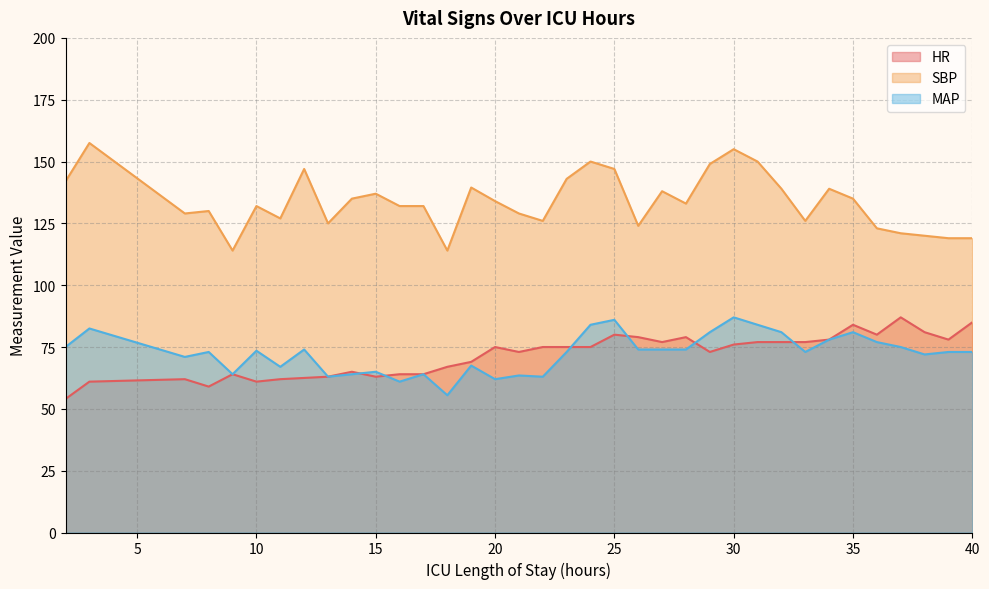

List the labels in order of SBP value, largest first.

3, 30, 24, 31, 29, 12, 25, 23, 2, 19, 32, 34, 27, 15, 14, 35, 20, 28, 10, 16, 17, 8, 7, 21, 11, 22, 33, 13, 26, 36, 37, 38, 39, 40, 9, 18